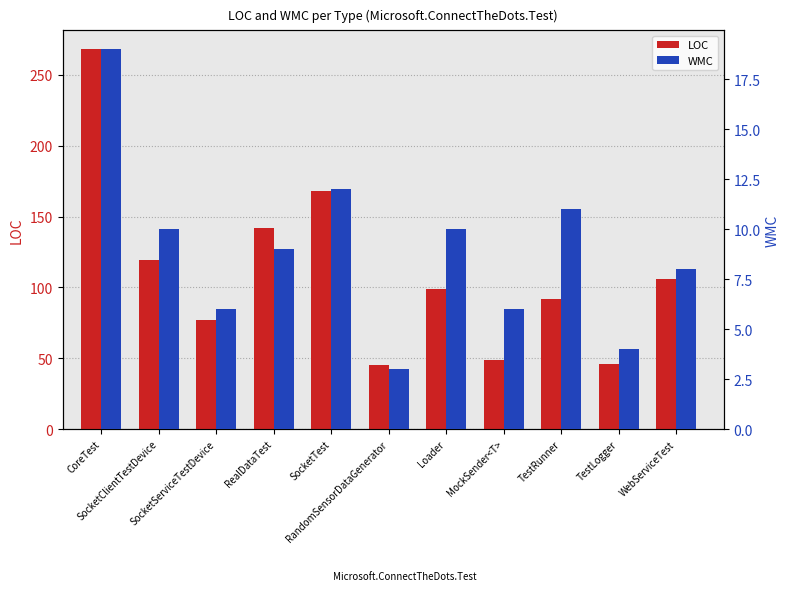

Which series has the largest total across all categories?

LOC